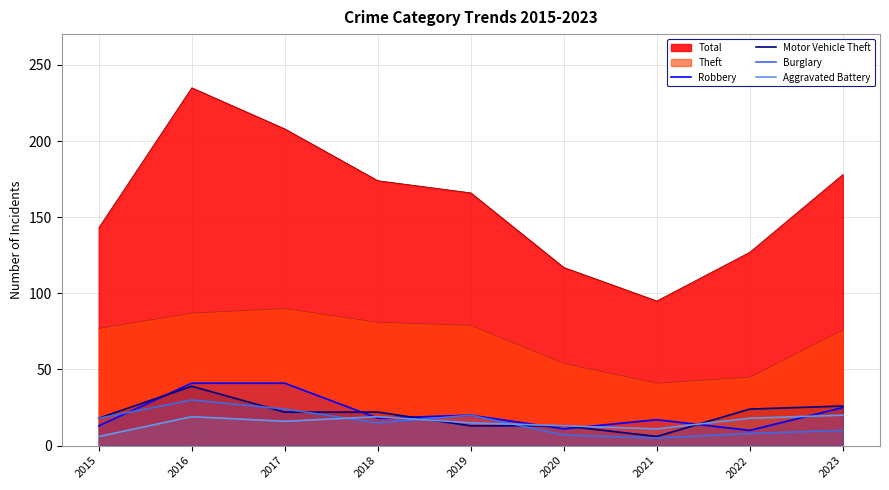

How many values in the Robbery series are below 18?

4